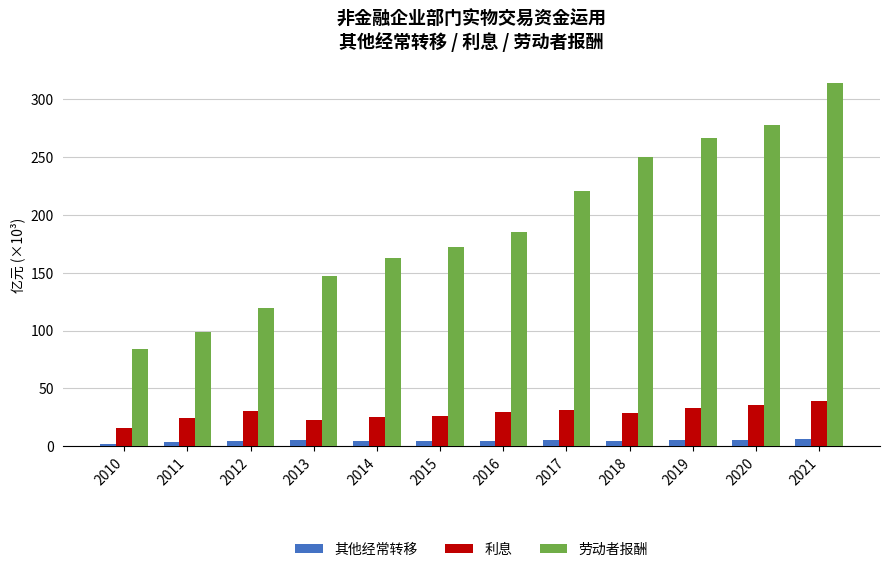

What is the difference between the second highest and second lowest values in the 利息 series?

13.2